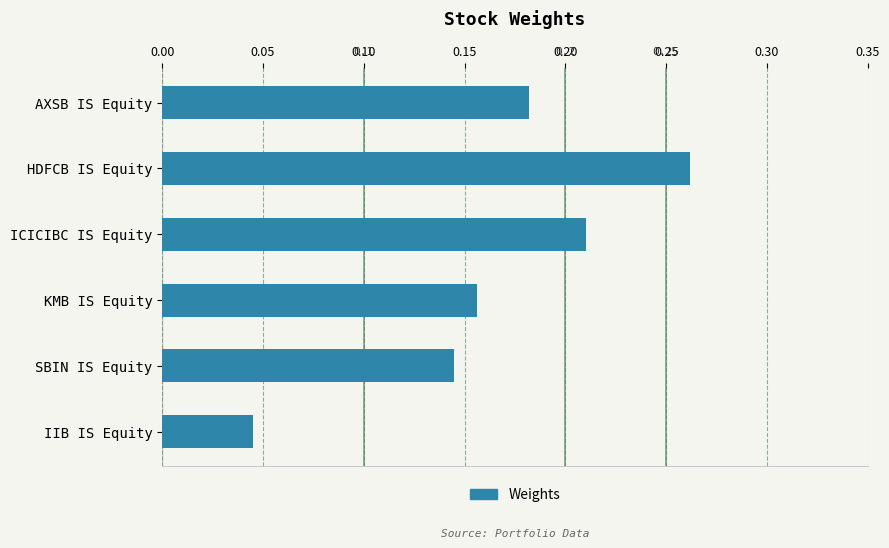

Which label corresponds to the smallest value in the chart?

IIB IS Equity